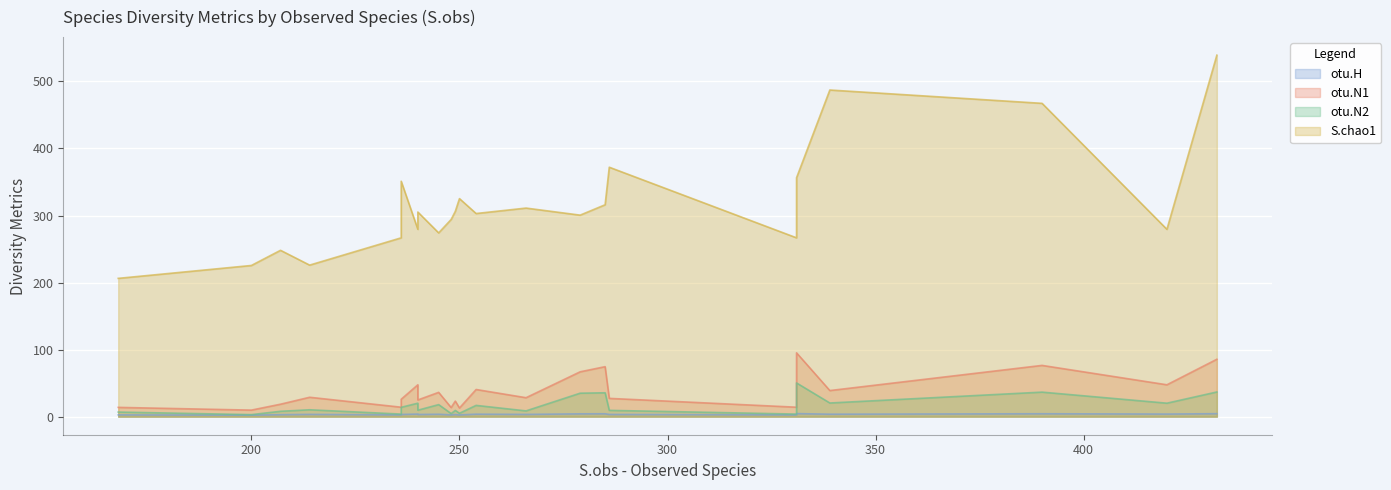

Rank the series by their maximum value, from lowest to highest.

otu.H, otu.N2, otu.N1, S.chao1